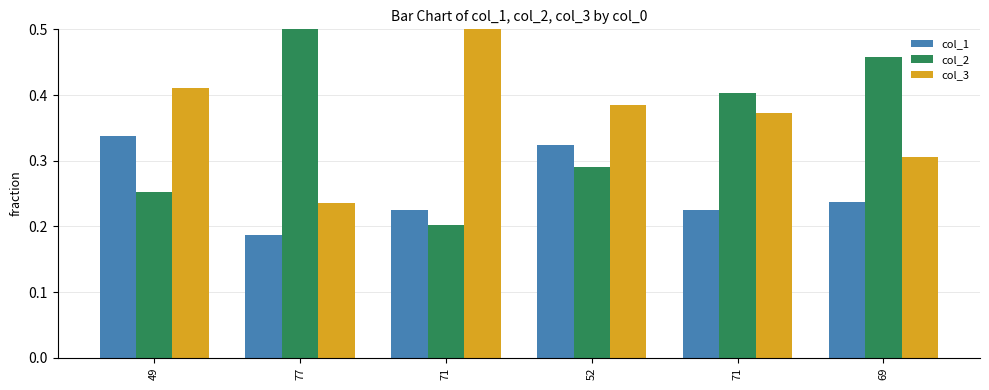

At which label is col_3 closest to 0?

77